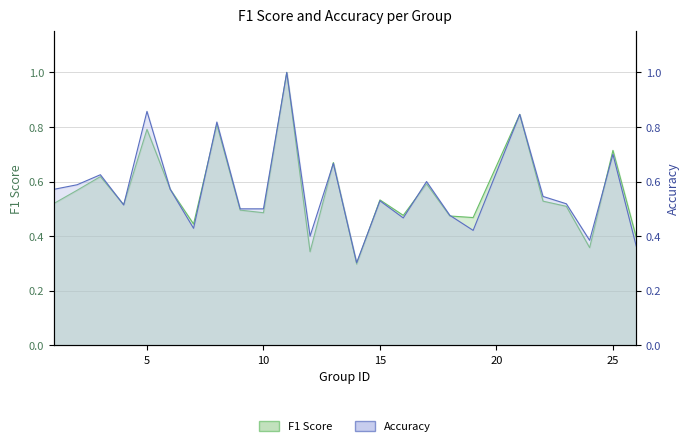

At which category is the sum across all series the highest?

11